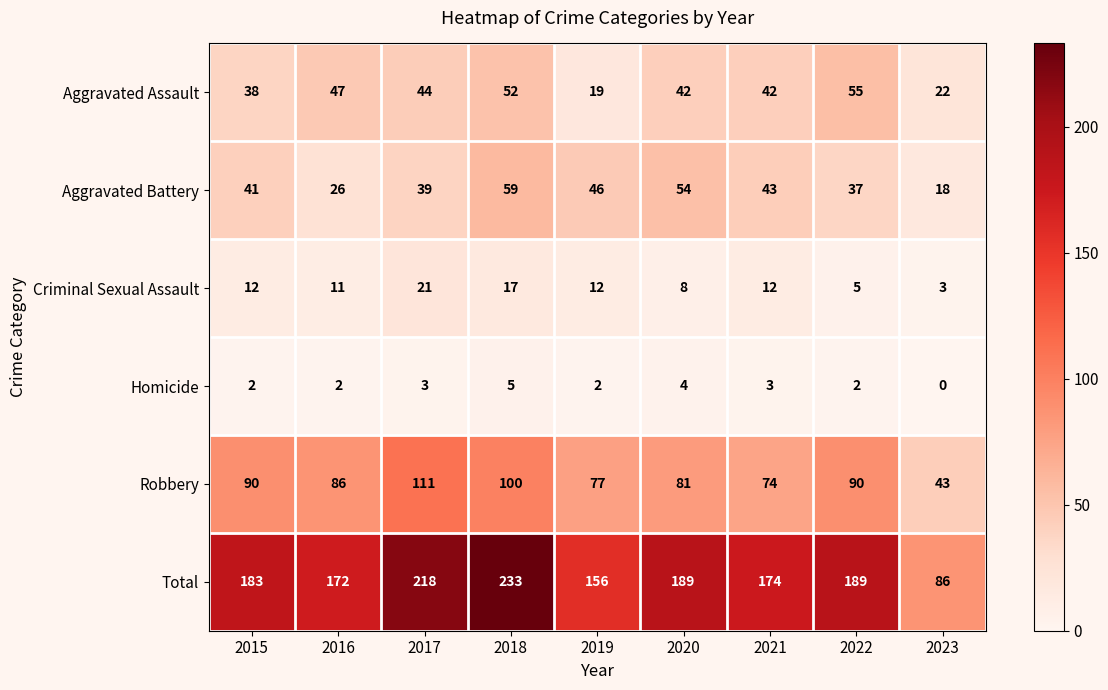

What is the difference between the maximum and second lowest values in the Robbery series?

37